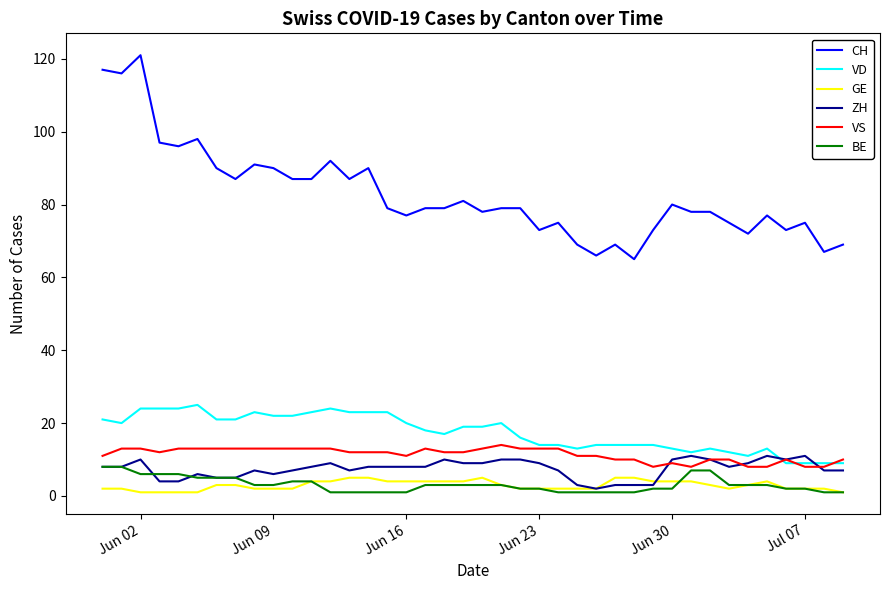

Count the ZH values in the range 6 to 10.

28